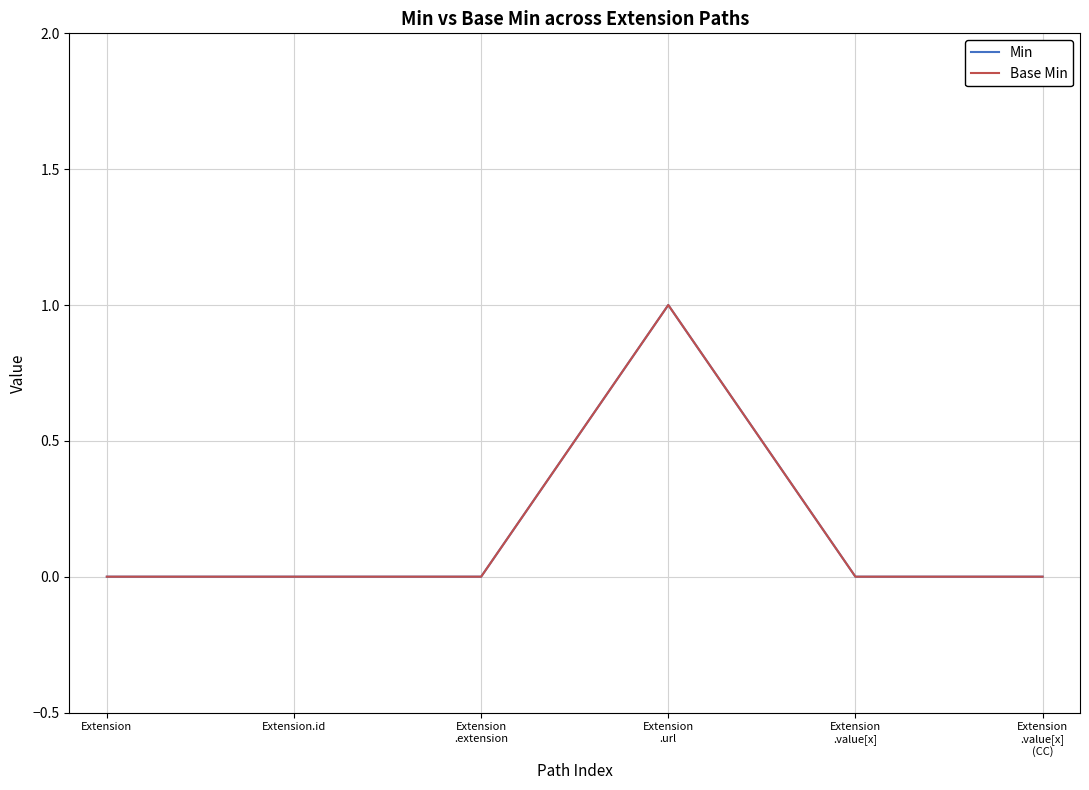

How many interior local peaks does the Base Min series have?

1